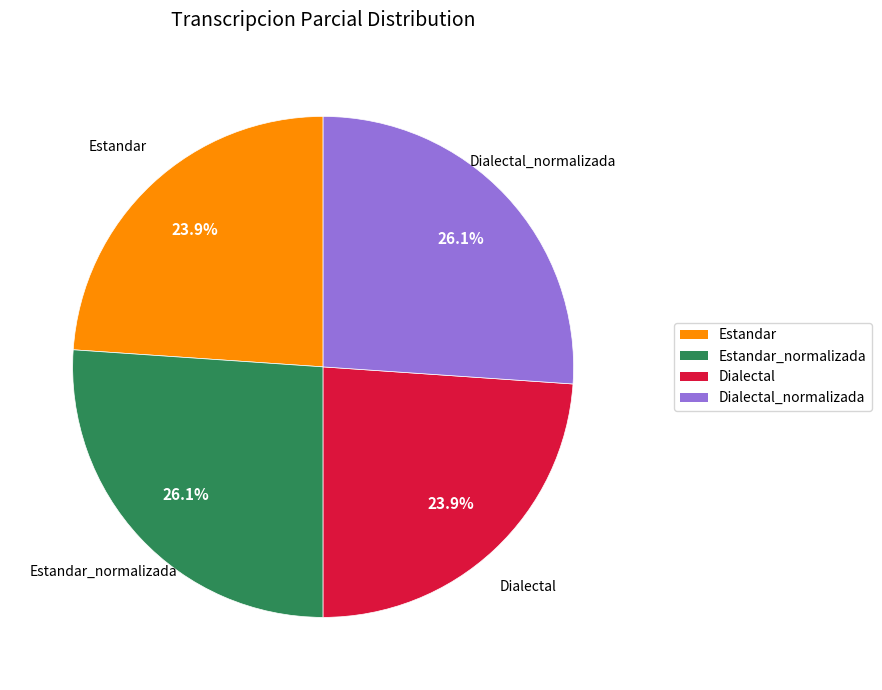

How many slices are in this pie chart?

4